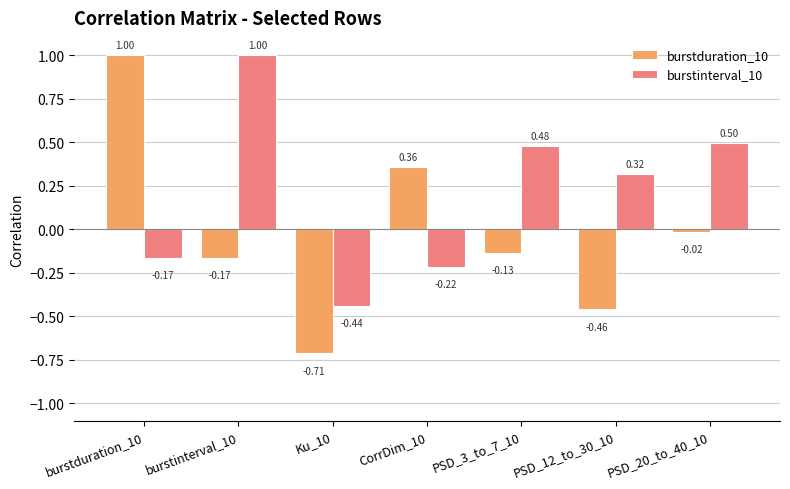

Which series has the largest total across all categories?

burstinterval_10